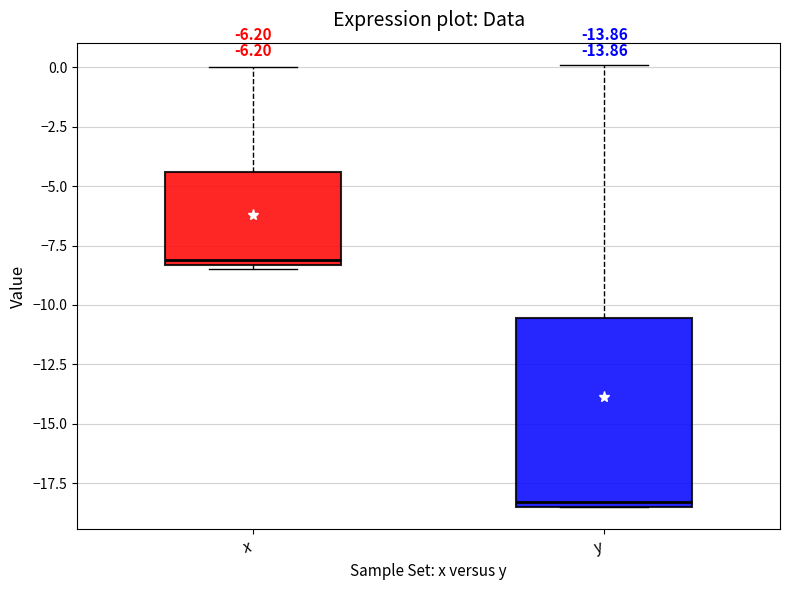

Where is the lower edge of the box for x on the y-axis? The values are not printed on the chart, so give them approximately, as read against the axis.

-8.5